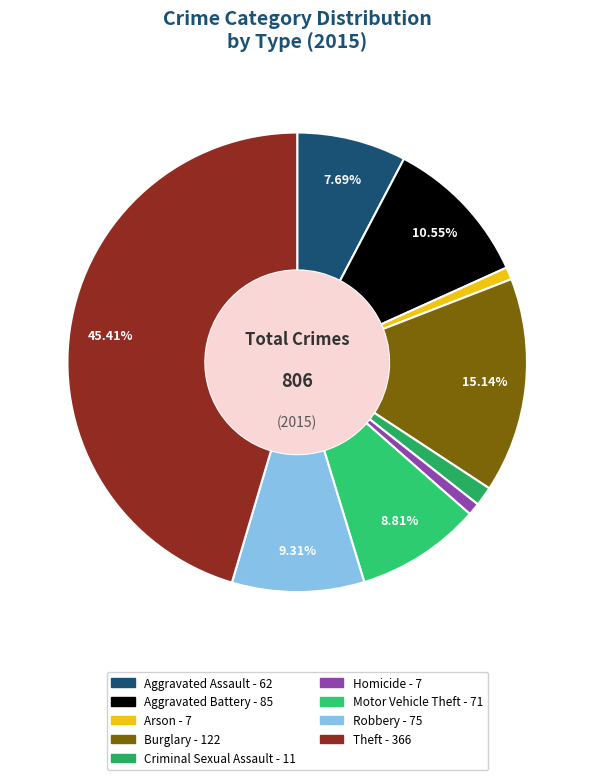

To the nearest percent, what portion does Motor Vehicle Theft represent?

9%